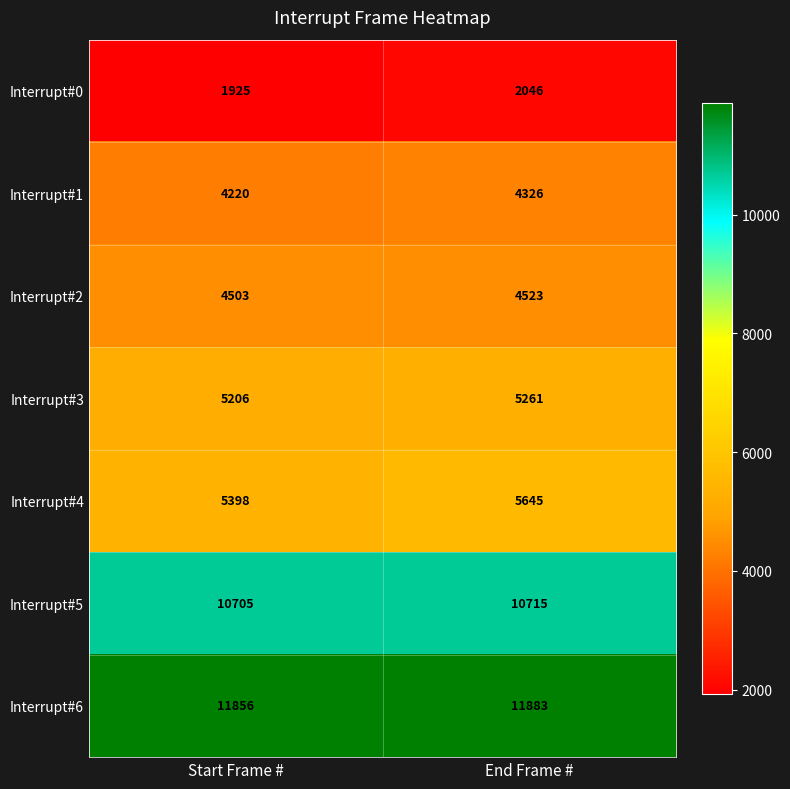

Which series changed the most between Start Frame # and End Frame #?

Interrupt#4